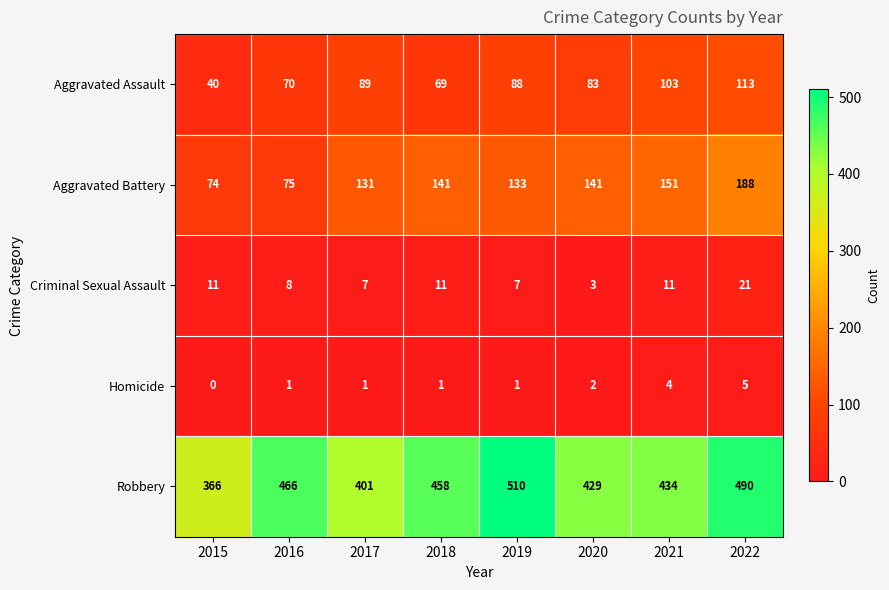

Is the value of Robbery at 2016 greater than the value of Aggravated Assault at 2015?

Yes